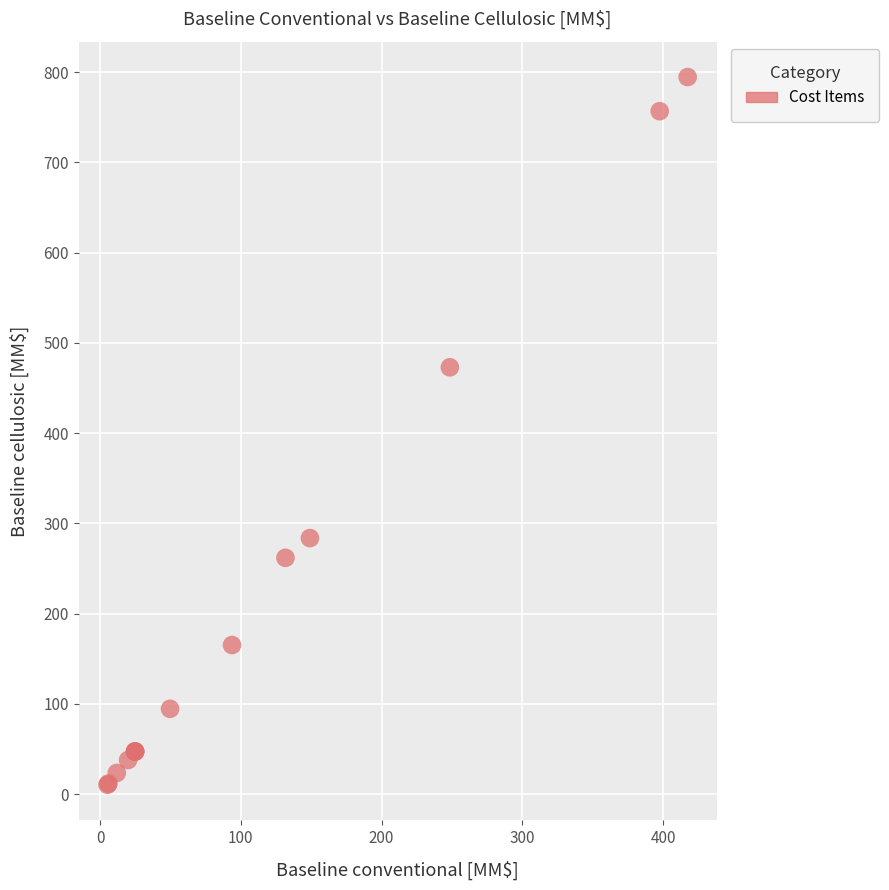

What Y value in the scatter plot is closest to 402?

472.9